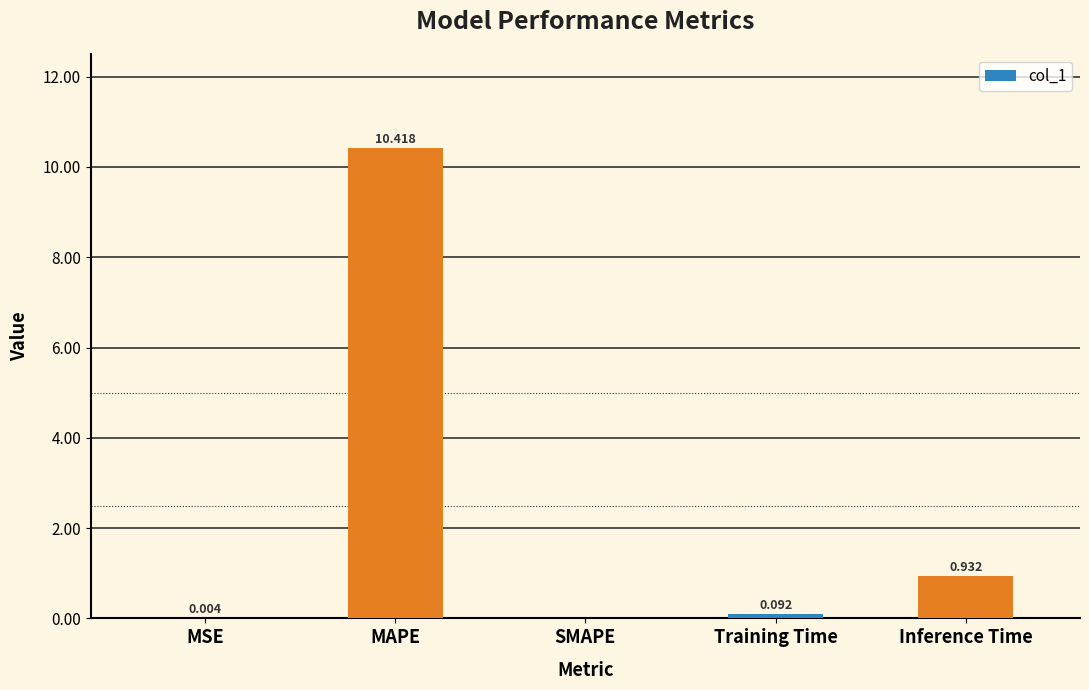

True or false: the data shows -6.5 at SMAPE.

False